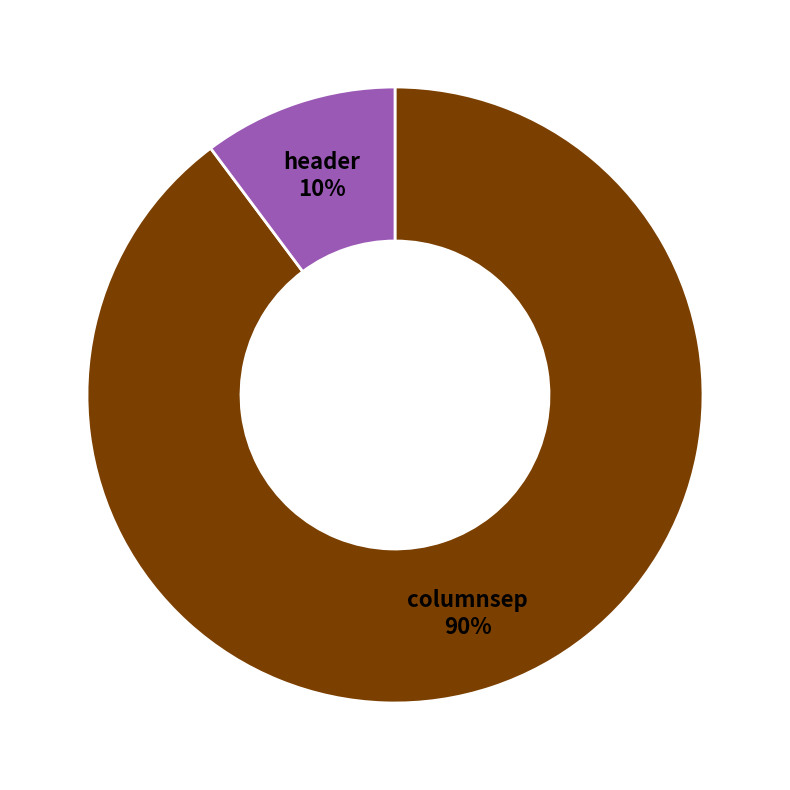

How many slices are in this pie chart?

2